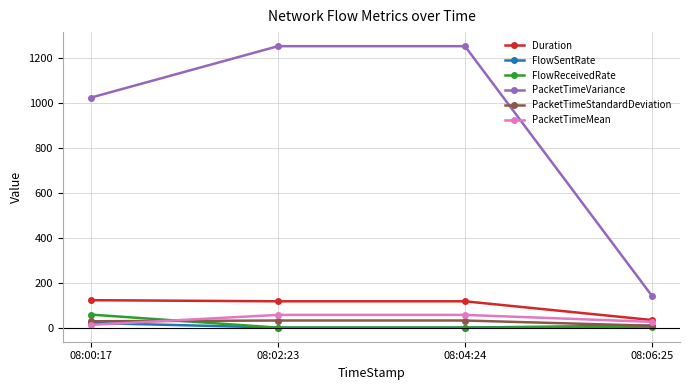

Count the number of data series in this chart.

6